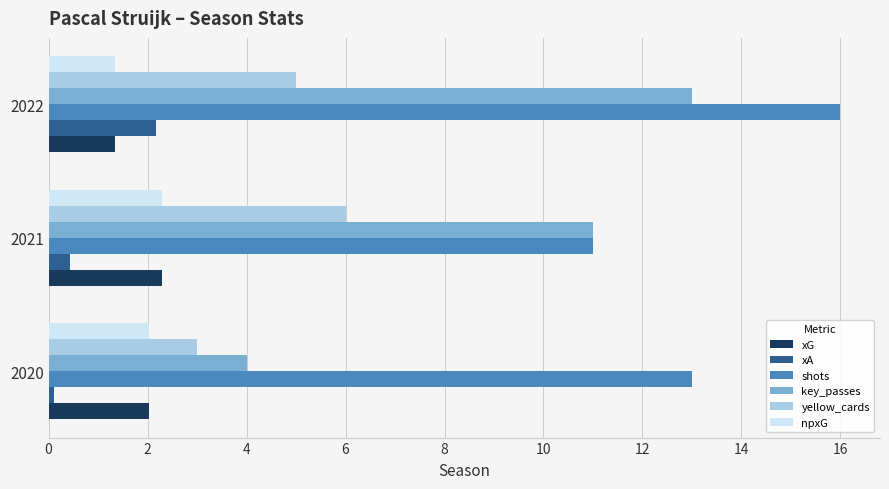

What is the average value of the xA series?

0.9